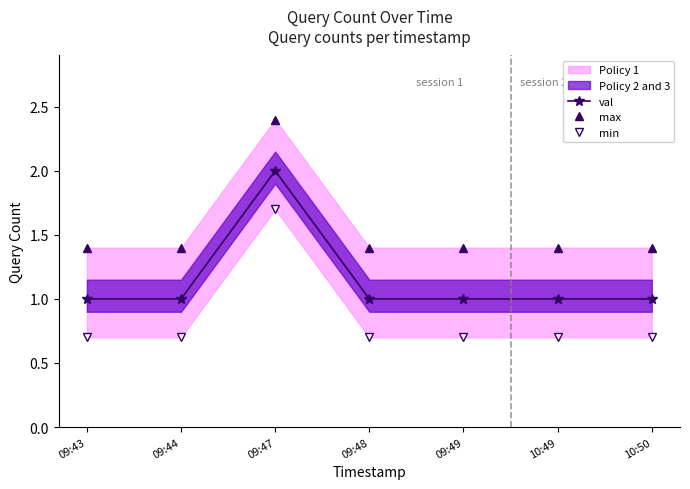

What is the average value of the val series?

1.1